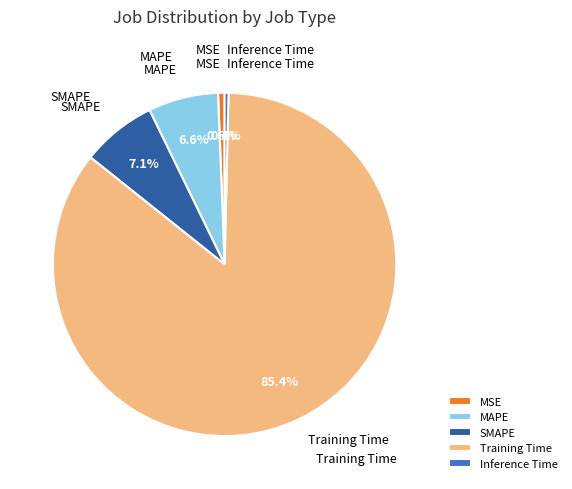

To the nearest percent, what percentage of the pie is Training Time?

85%